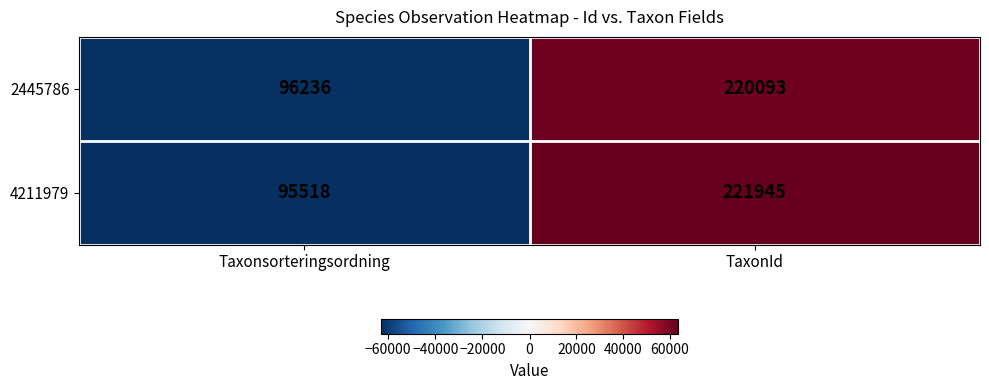

The 4211979 series shows 221945 at TaxonId. True or false?

True